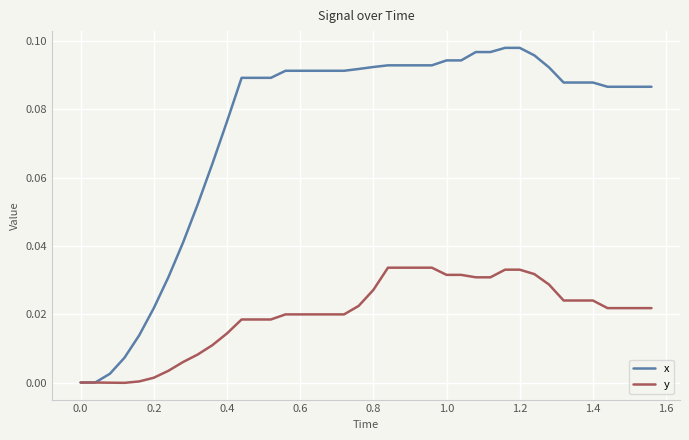

List the series in order of their overall mean, highest first.

x, y